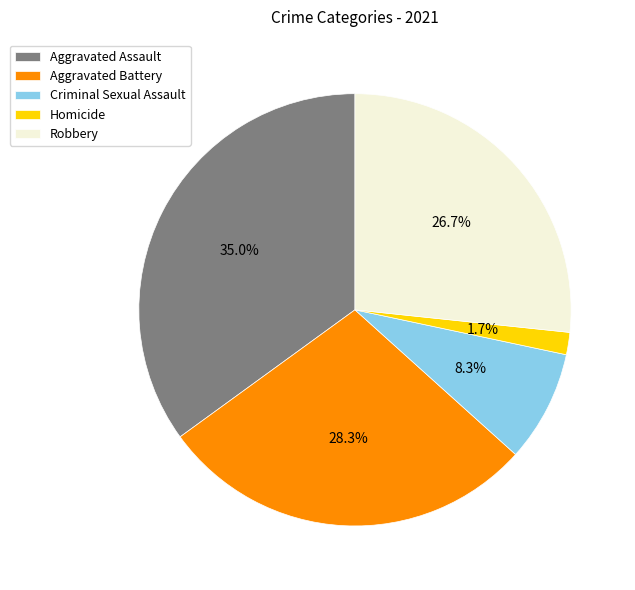

True or false: Aggravated Assault accounts for 35% of the total.

True